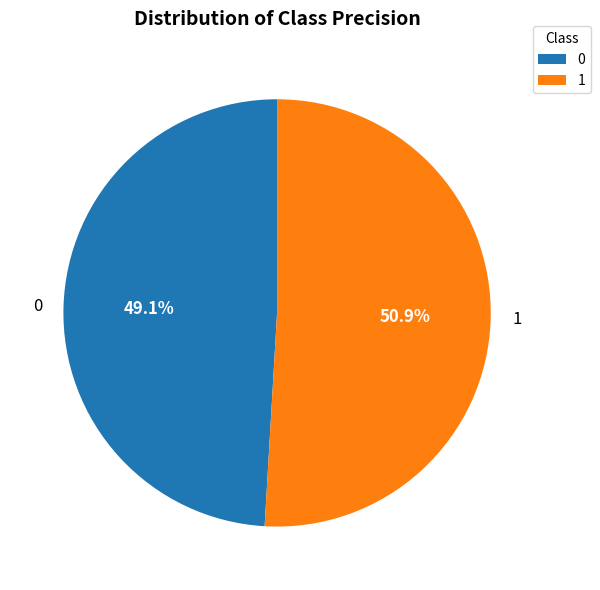

Count the number of slices in the pie.

2